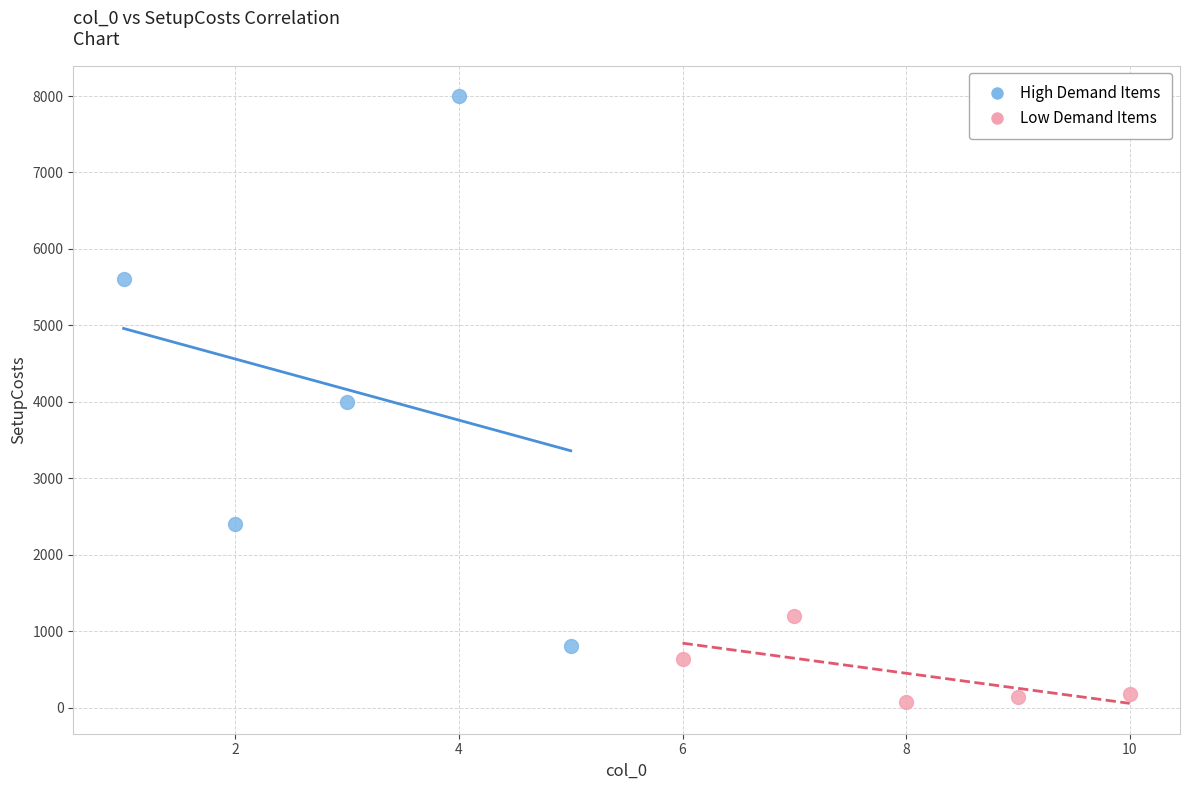

Which series has the largest Y range (max minus min)?

High Demand Items